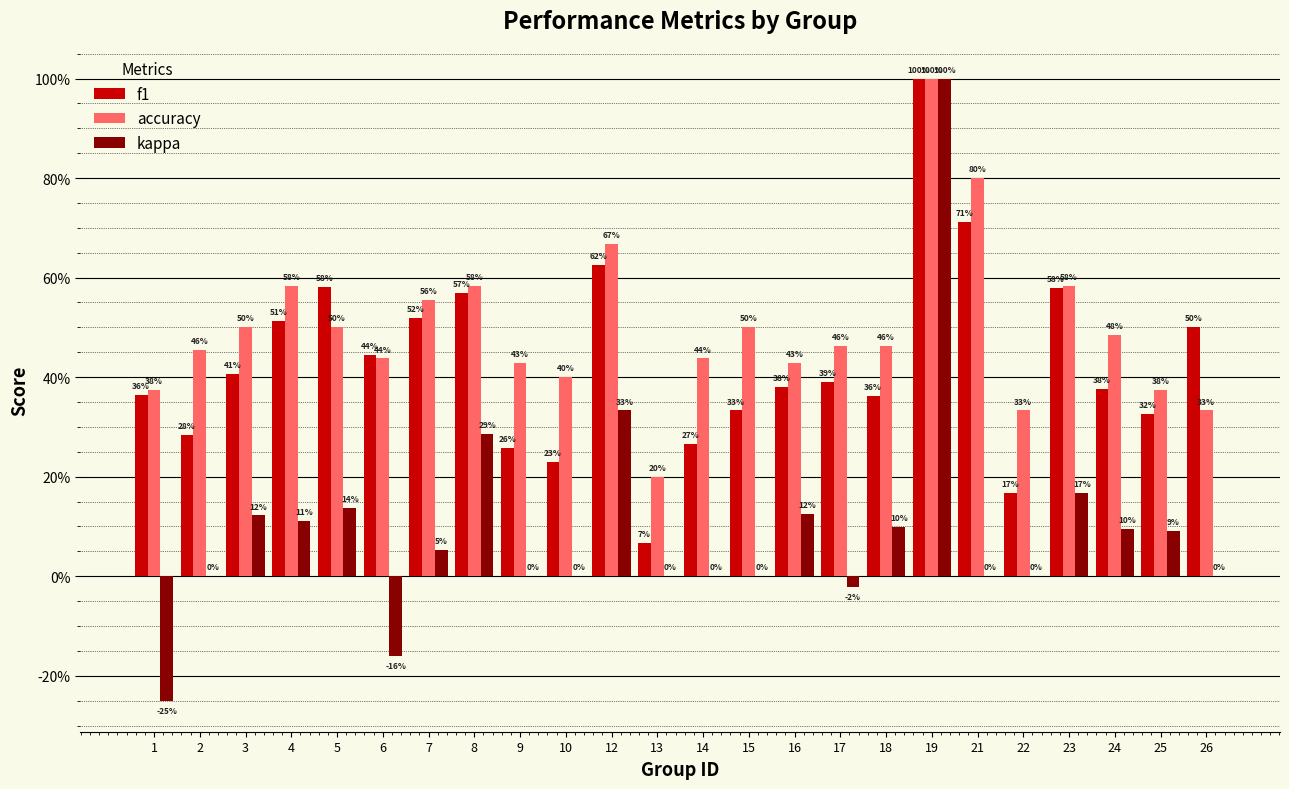

Are the bars grouped side by side (vs. stacked)?

Yes